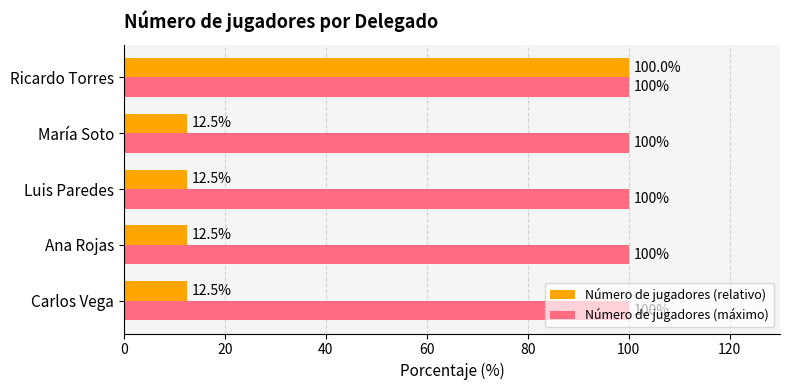

Rank the series at María Soto from lowest to highest value.

Número de jugadores (relativo), Número de jugadores (máximo)